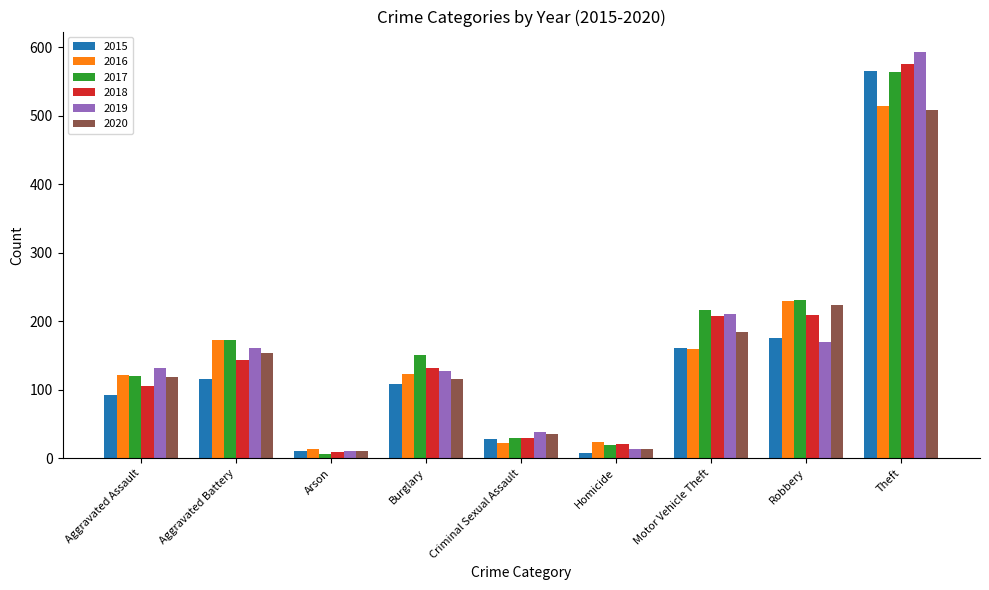

Between Arson and Robbery, which series saw the biggest shift?

2017